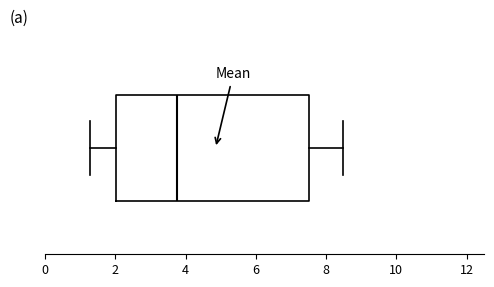

Read this box plot against the x-axis: the position of the median line, the range covered by the box, and the ends of both whiskers. The values are not printed on the chart, so give them approximately, as read against the axis.

median 3.8, box 2.0 to 7.6, whiskers 1.2 to 8.4